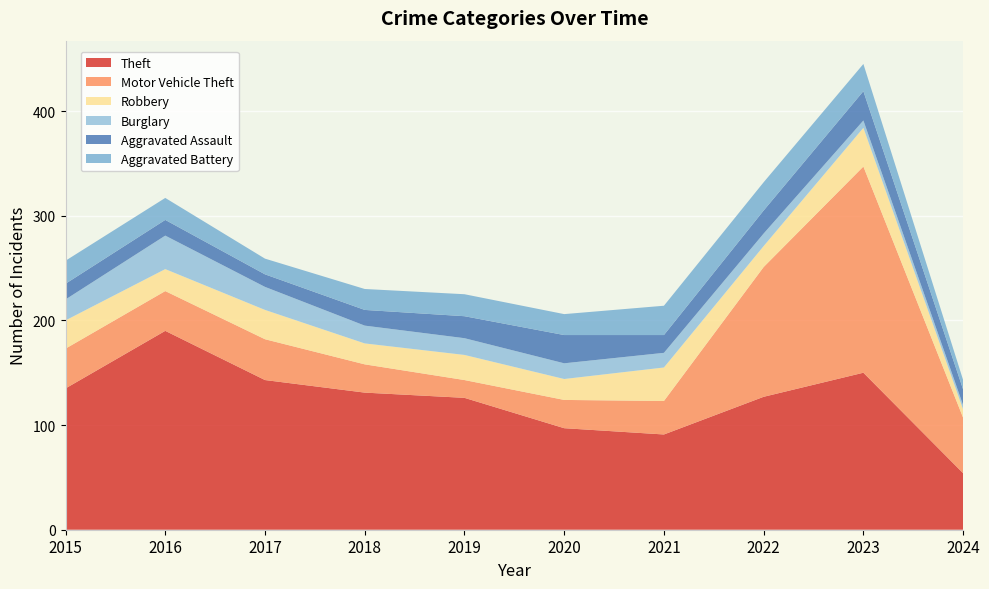

Reading left to right, list all the values displayed in this chart.

Theft: 135	190	143	131	126	97	91	127	150	54
Motor Vehicle Theft: 38	38	39	27	17	27	32	124	197	53
Robbery: 27	21	28	20	24	20	32	20	37	8
Burglary: 20	32	22	17	16	15	14	12	7	4
Aggravated Assault: 15	15	12	15	21	27	17	22	28	15
Aggravated Battery: 22	21	15	20	21	20	28	27	26	9